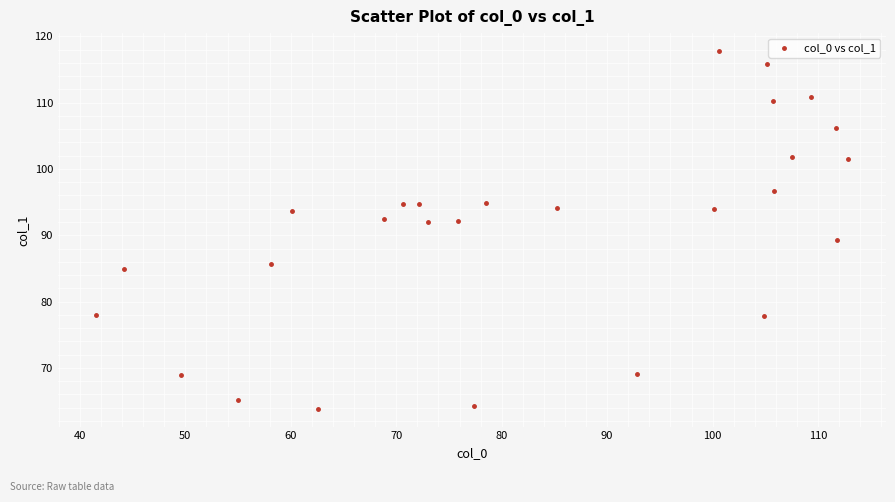

What Y value in the scatter plot is closest to 90?

89.3